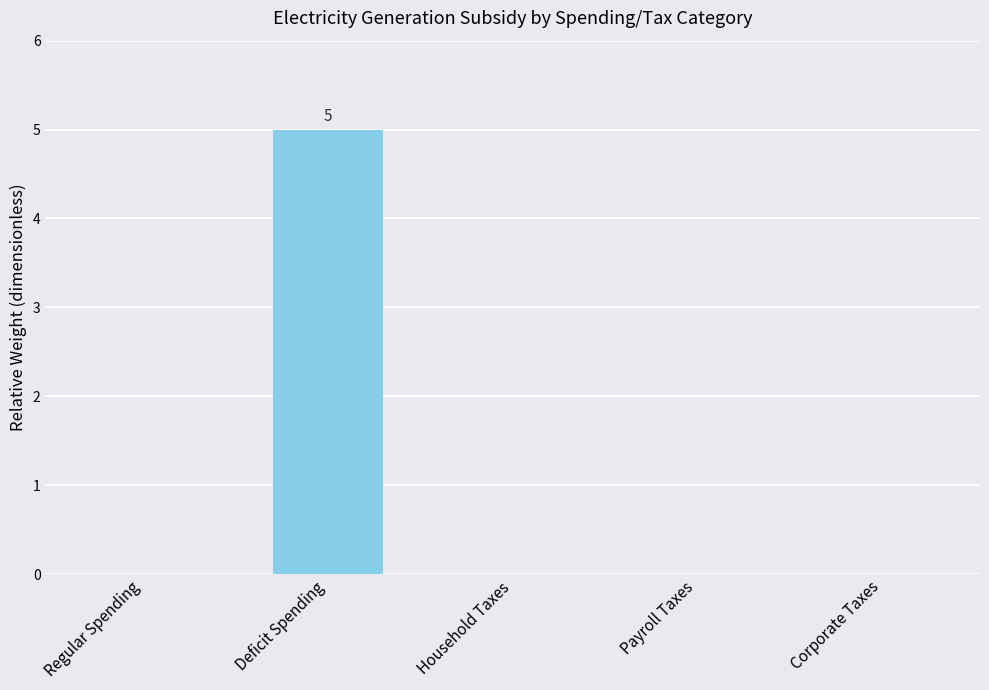

Reading left to right, list all the values displayed in this chart.

0	5	0	0	0